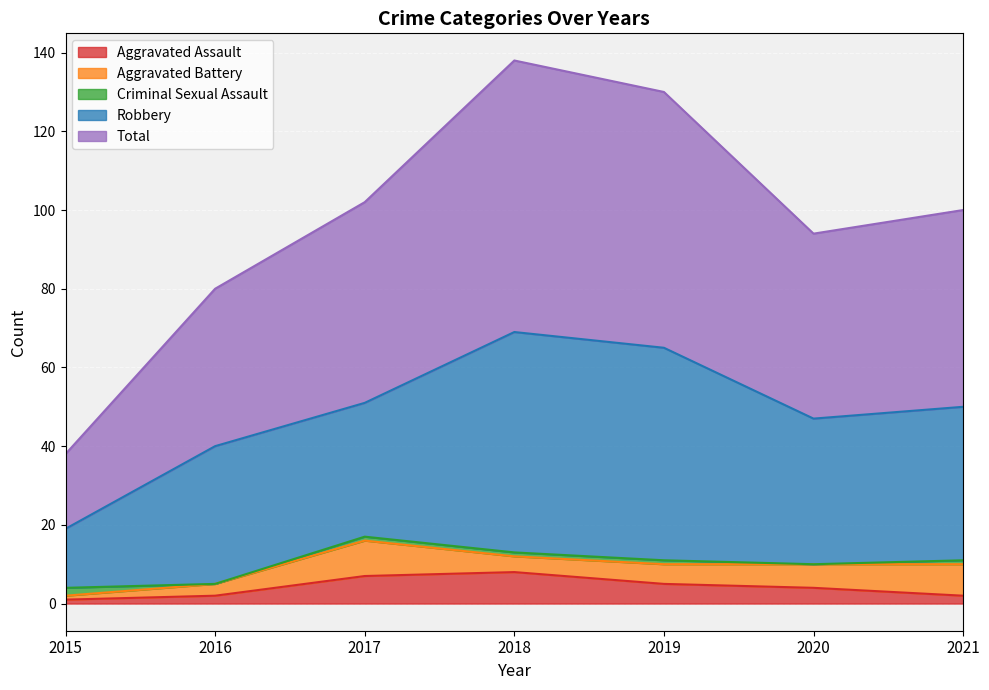

Which series has the largest range (max minus min)?

Total